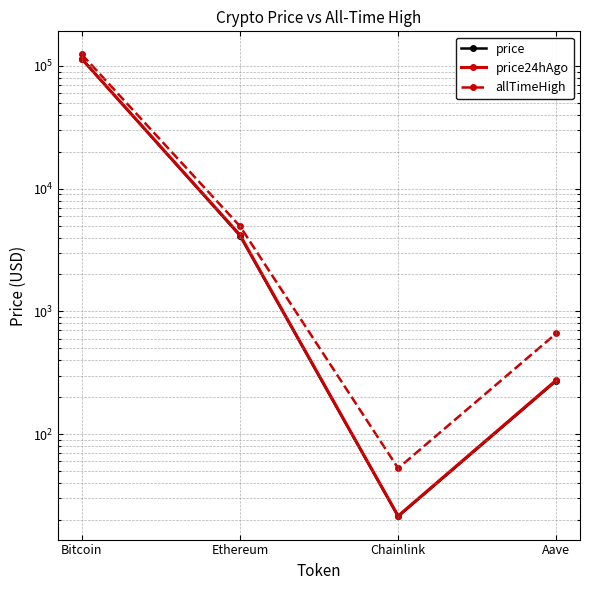

How many intersections are there between price and price24hAgo?

1